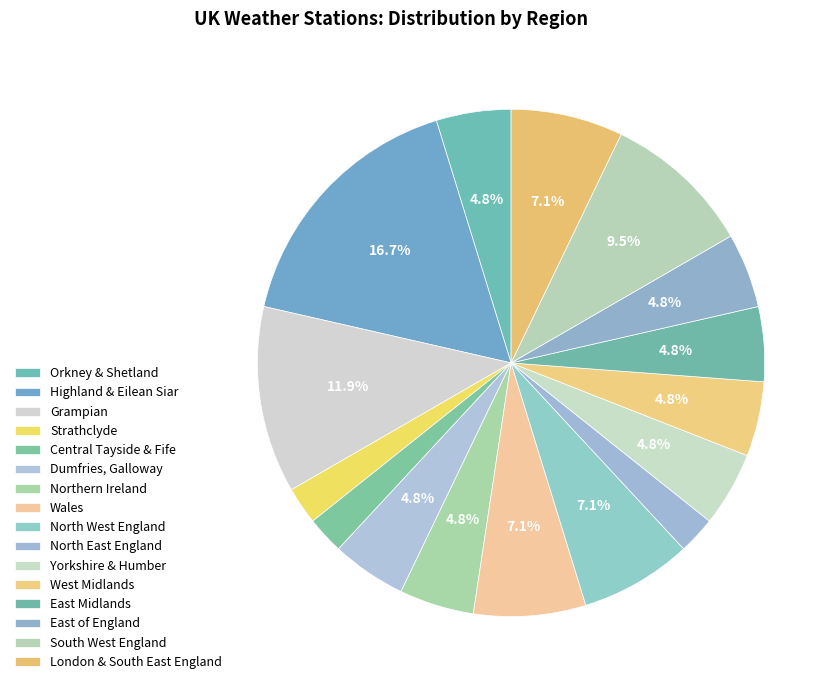

How many slices are in this pie chart?

16